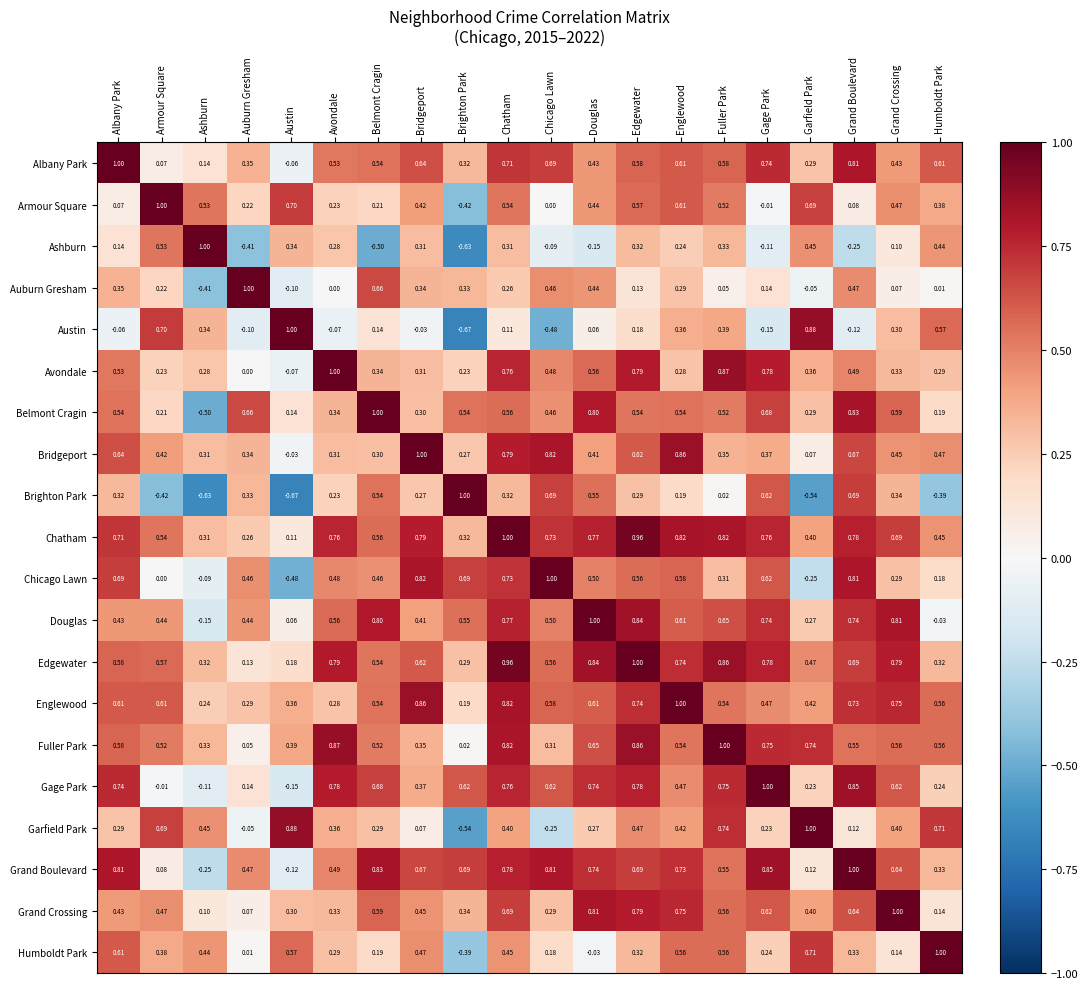

Where is Grand Crossing nearest to the value 0?

Auburn Gresham